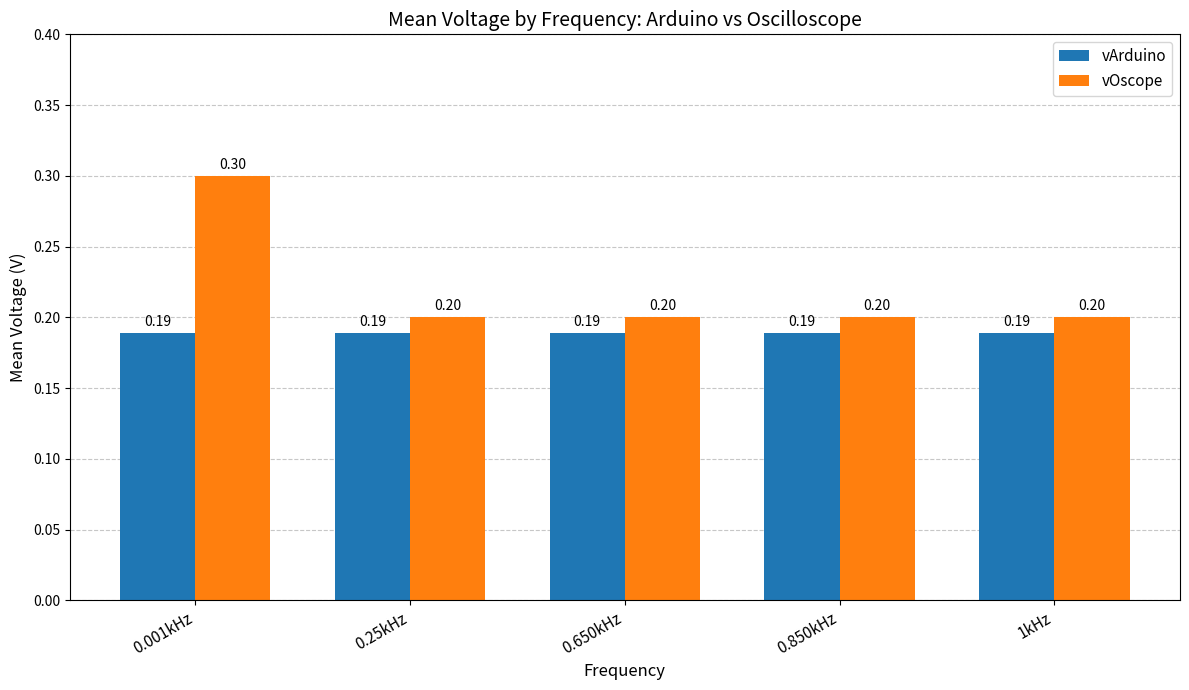

How many distinct data groups are displayed?

2